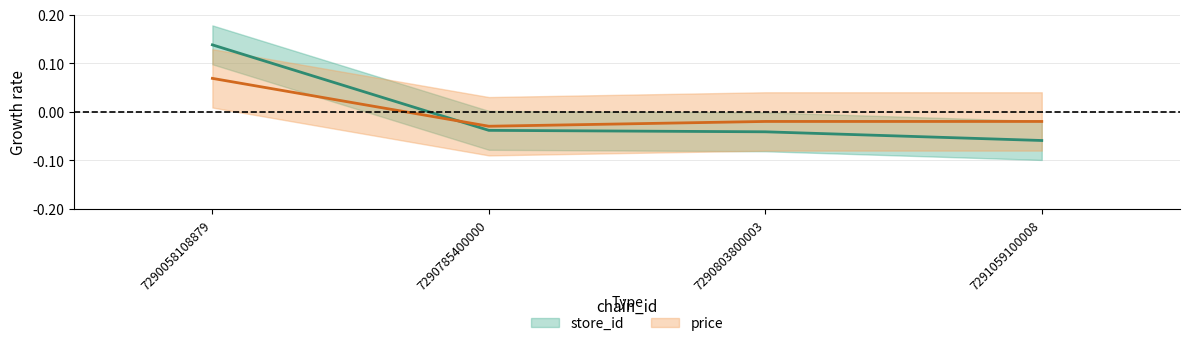

What is the spread (max minus min) of values at 7290058108879?

0.1